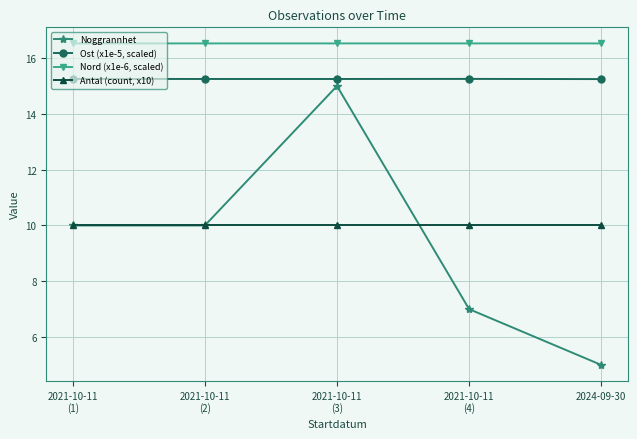

True or false: Ost (x1e-5, scaled) has a value of 7.1 at 2021-10-11
(4).

False